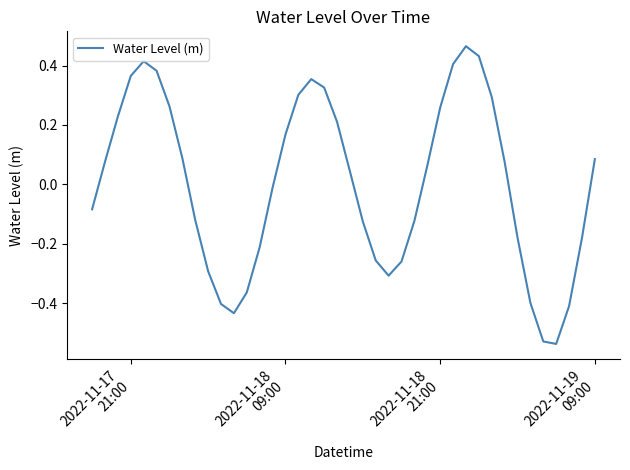

What is the difference between the maximum and minimum values?

1.0